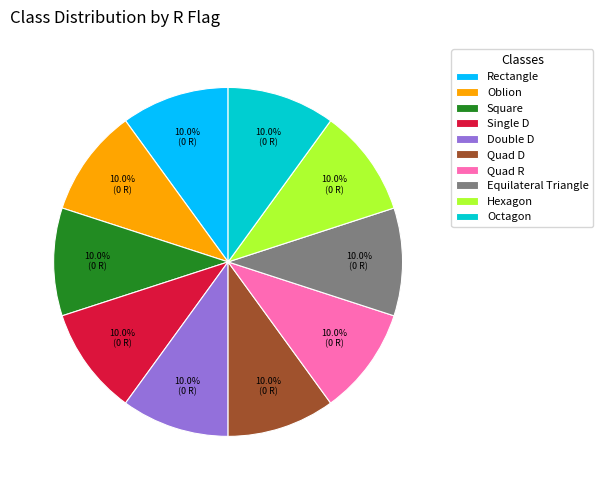

Is there any slice that represents more than half of the pie?

No